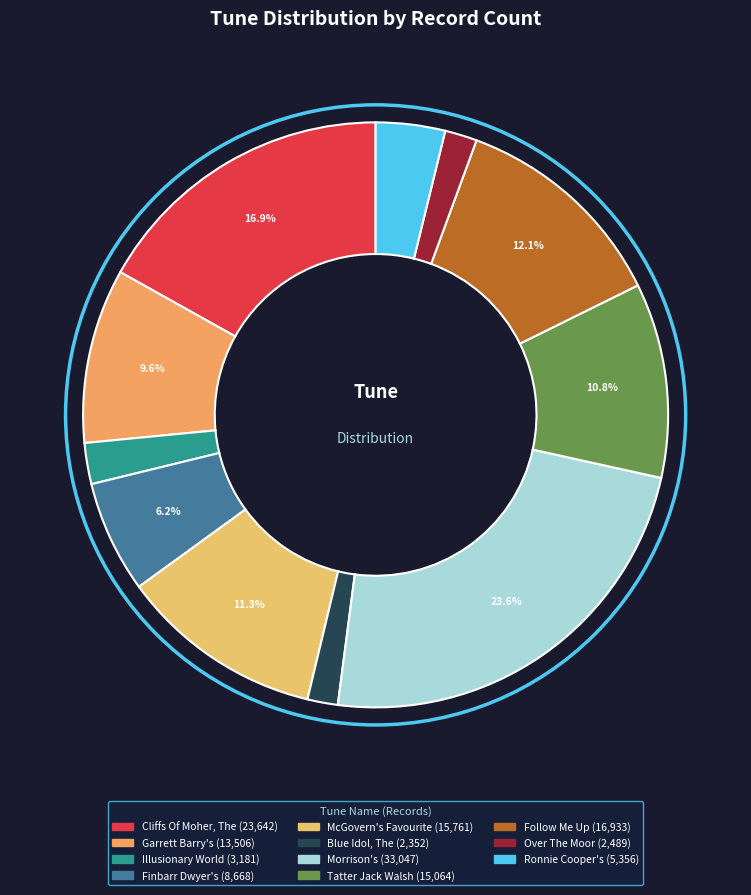

What percentage is NOT represented by Finbarr Dwyer's?

93.8%